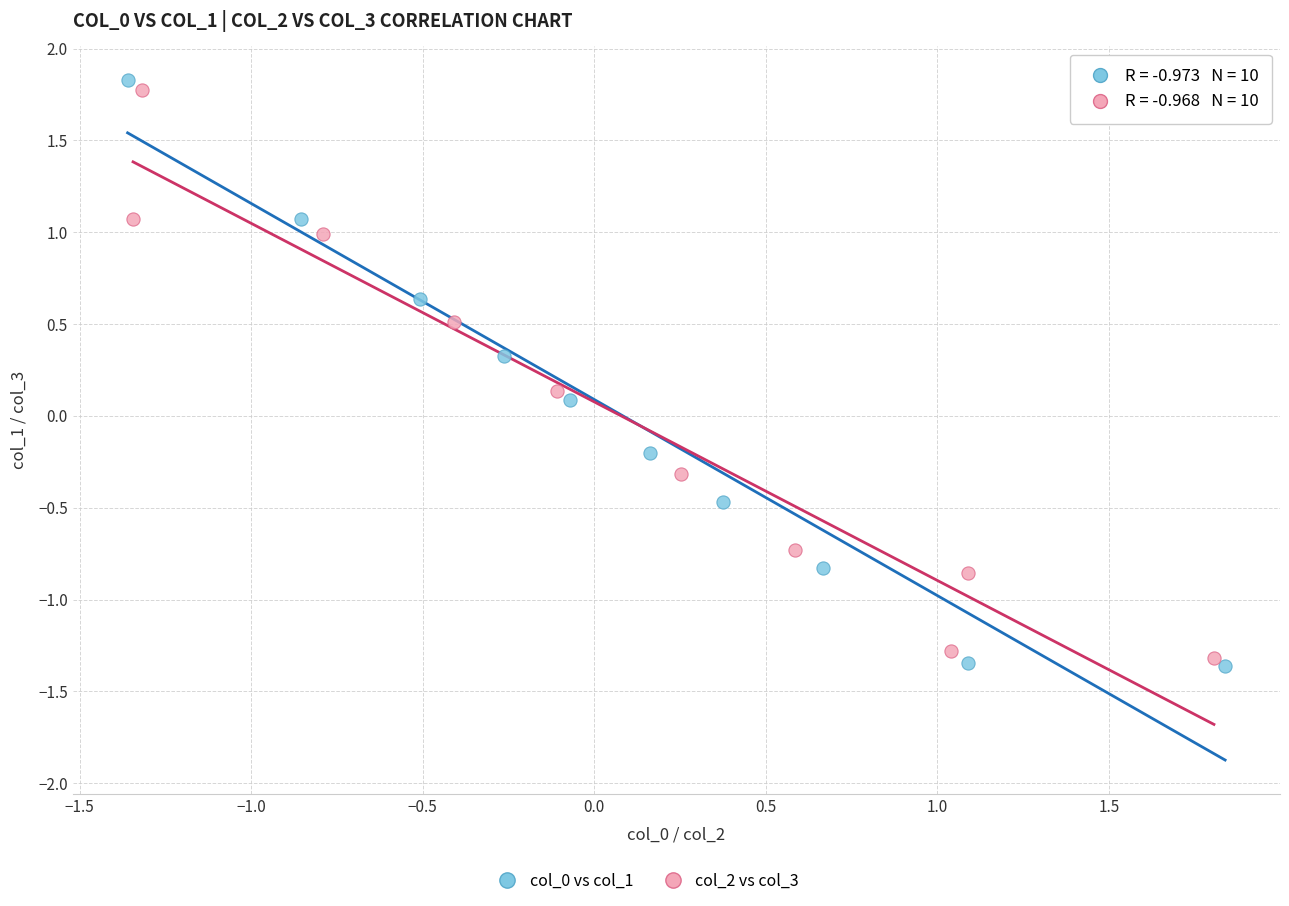

Which series has the largest Y range (max minus min)?

col_0 vs col_1